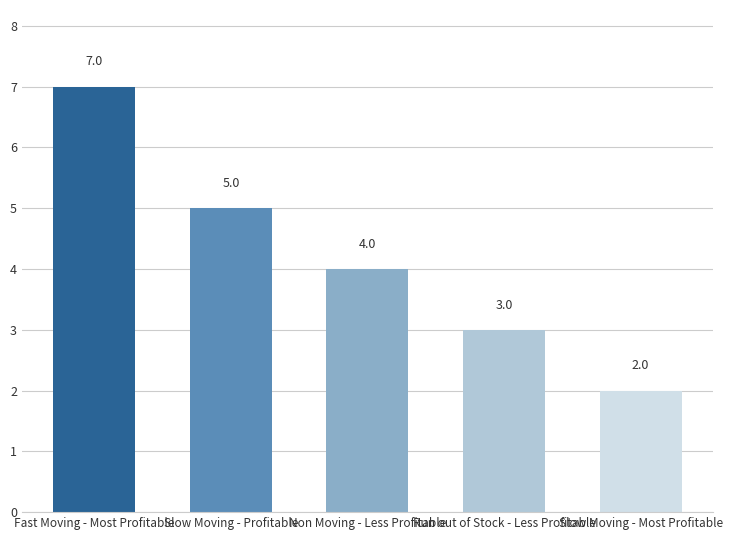

What is the value of the 5th bar from the left?

2